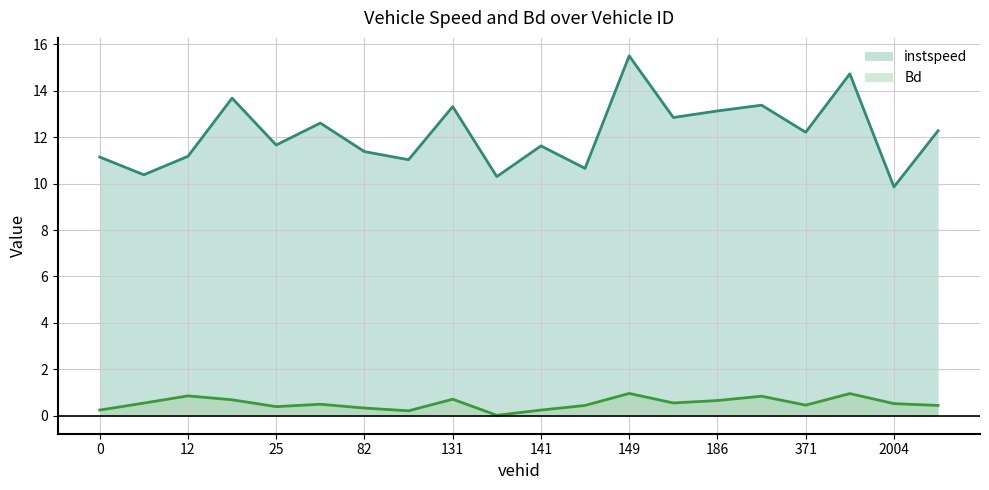

What is the highest value of the Bd series?

1.0